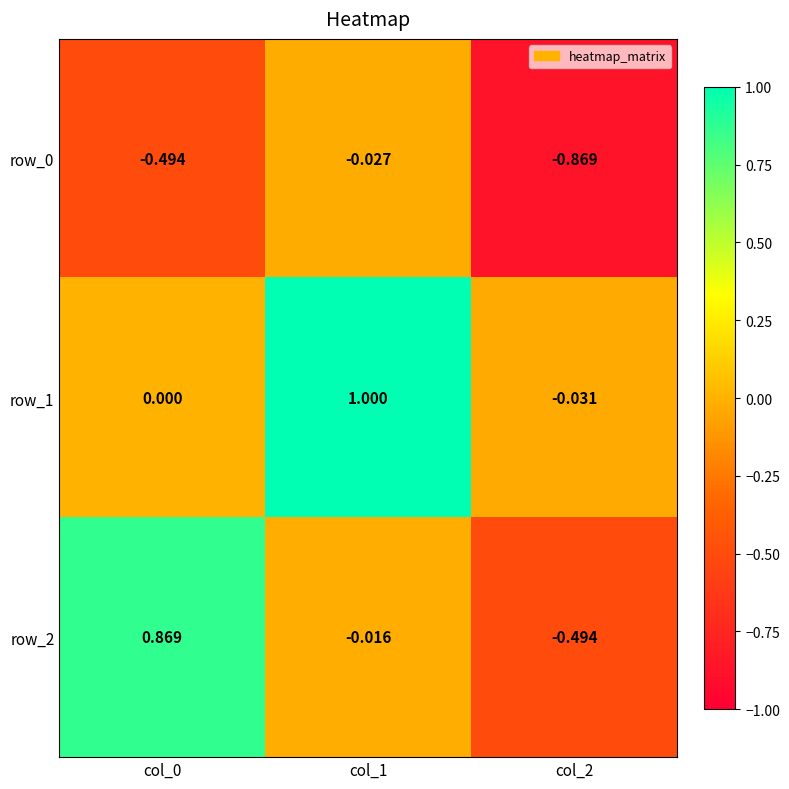

Is the value of row_2 at col_1 greater than the value of row_1 at col_0?

No